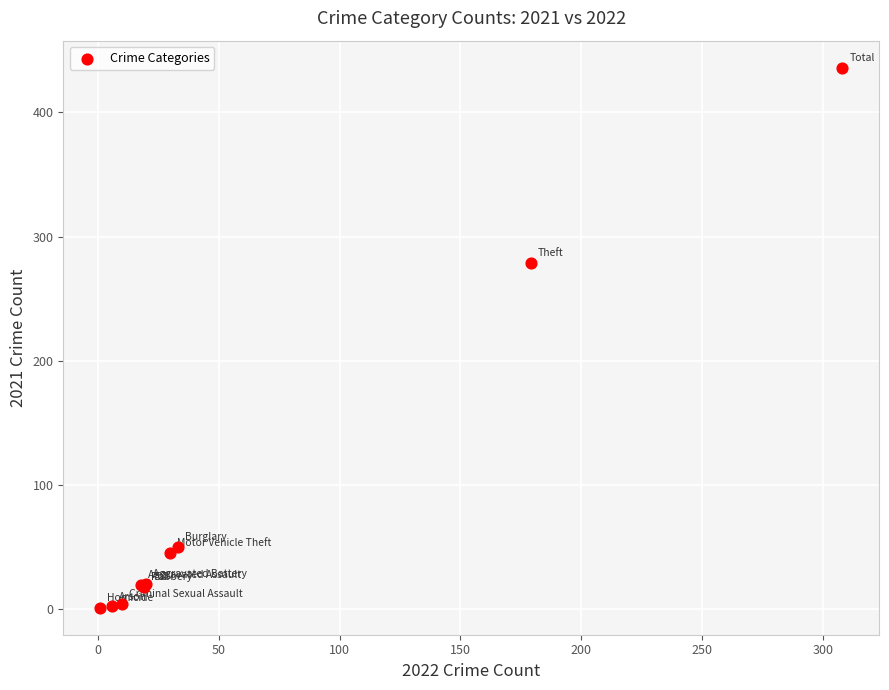

What Y value in the scatter plot is closest to 218?

279